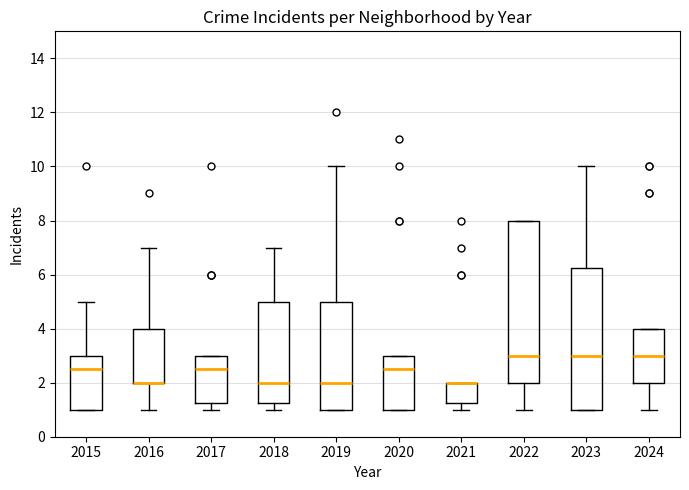

Reading left to right, transcribe this box plot: for each box, give where its median line is, the range the box spans, and where its two whiskers end, as read against the y-axis. The values are not printed on the chart, so give them approximately, as read against the axis.

2015: median 2.6, box 1.0 to 3.0, whiskers 1.0 to 5.0
2016: median 2.0 (drawn on the box's lower edge), box 2.0 to 4.0, whiskers 1.0 to 7.0
2017: median 2.6, box 1.2 to 3.0, whiskers 1.0 to 3.0
2018: median 2.0, box 1.2 to 5.0, whiskers 1.0 to 7.0
2019: median 2.0, box 1.0 to 5.0, whiskers 1.0 to 10.0
2020: median 2.6, box 1.0 to 3.0, whiskers 1.0 to 3.0
2021: median 2.0 (drawn on the box's upper edge), box 1.2 to 2.0, whiskers 1.0 to 2.0
2022: median 3.0, box 2.0 to 8.0, whiskers 1.0 to 8.0
2023: median 3.0, box 1.0 to 6.2, whiskers 1.0 to 10.0
2024: median 3.0, box 2.0 to 4.0, whiskers 1.0 to 4.0